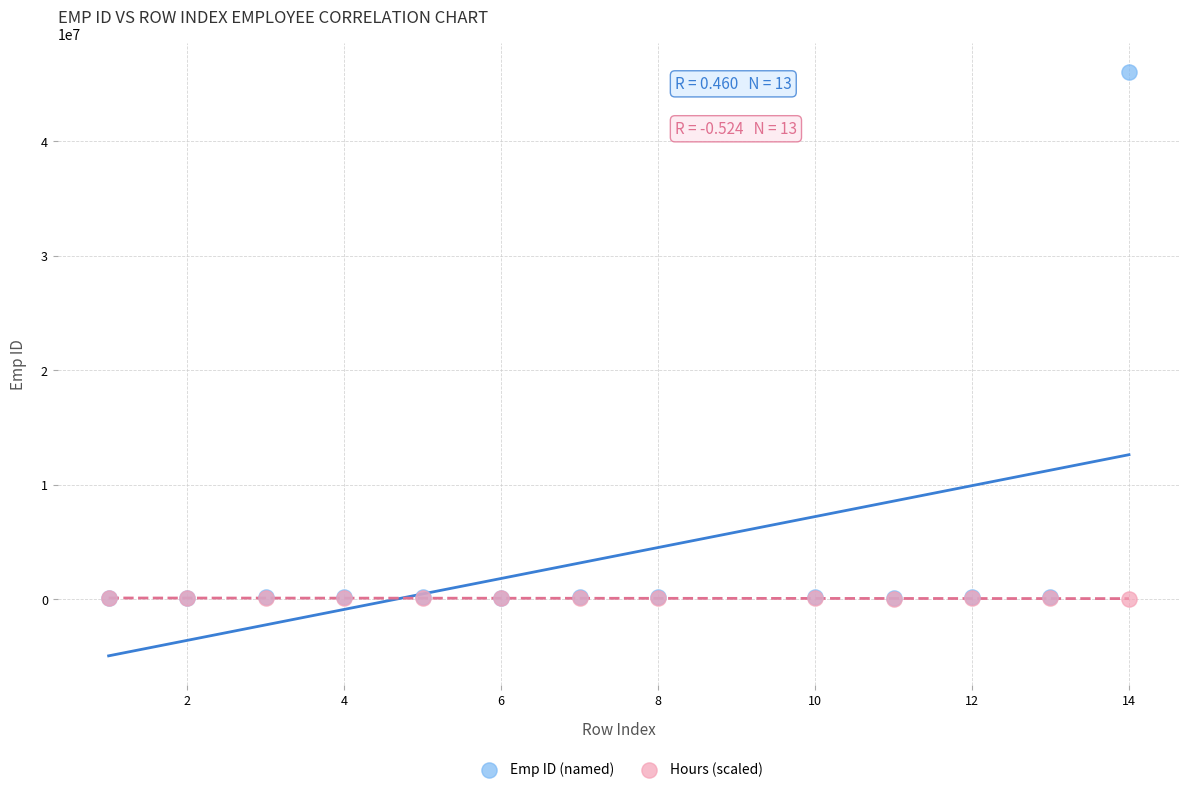

Which series contains the highest Y value?

Emp ID (named)